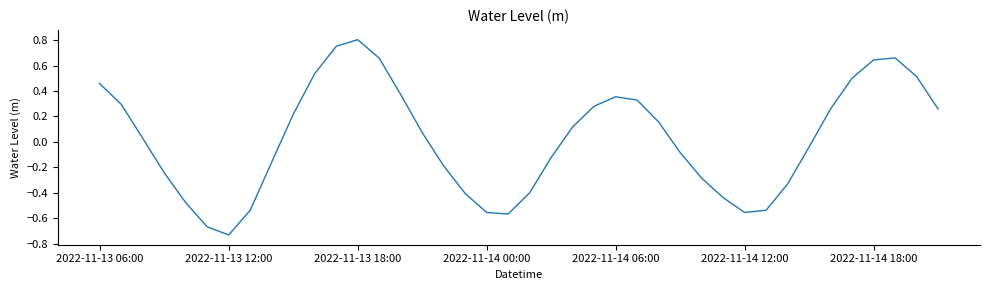

What is the difference between the maximum and minimum values?

1.5